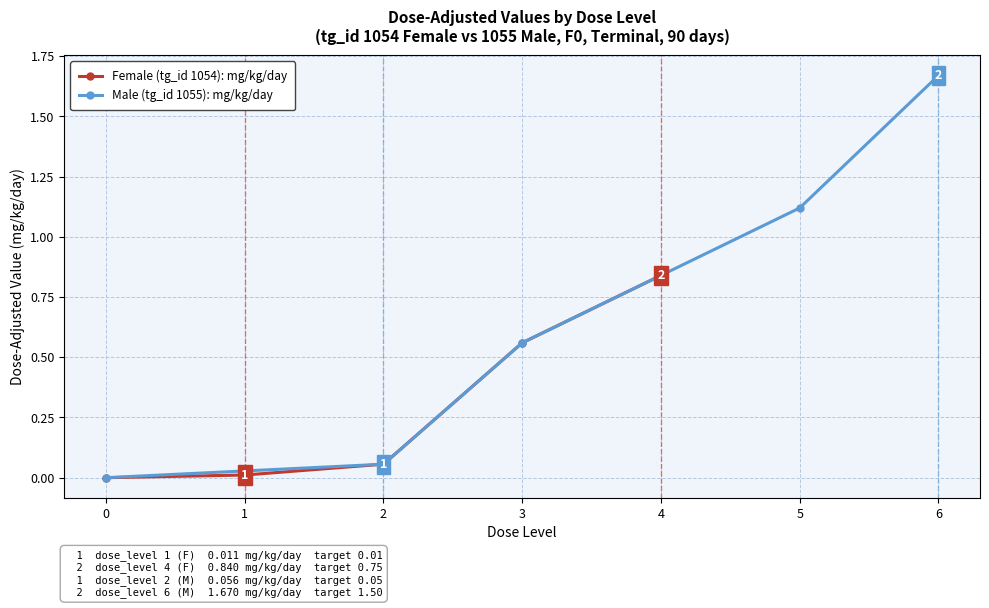

What are all the series names shown in the legend?

Female (tg_id 1054): mg/kg/day, Male (tg_id 1055): mg/kg/day